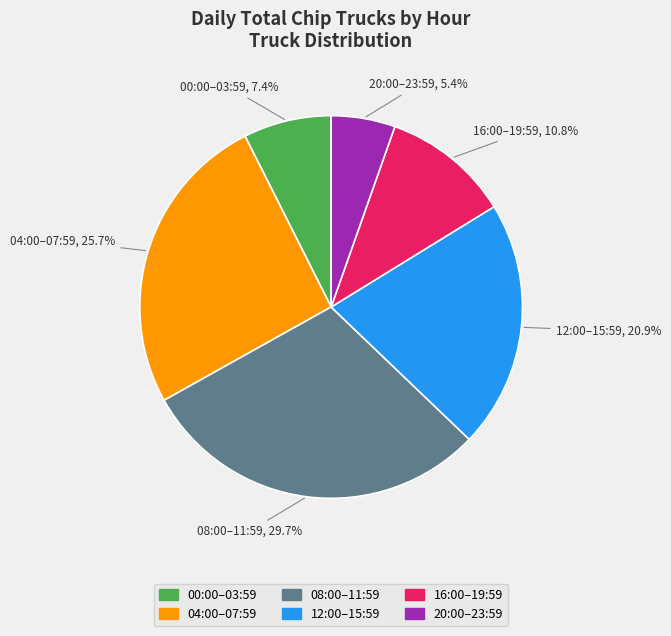

Count the number of slices in the pie.

6